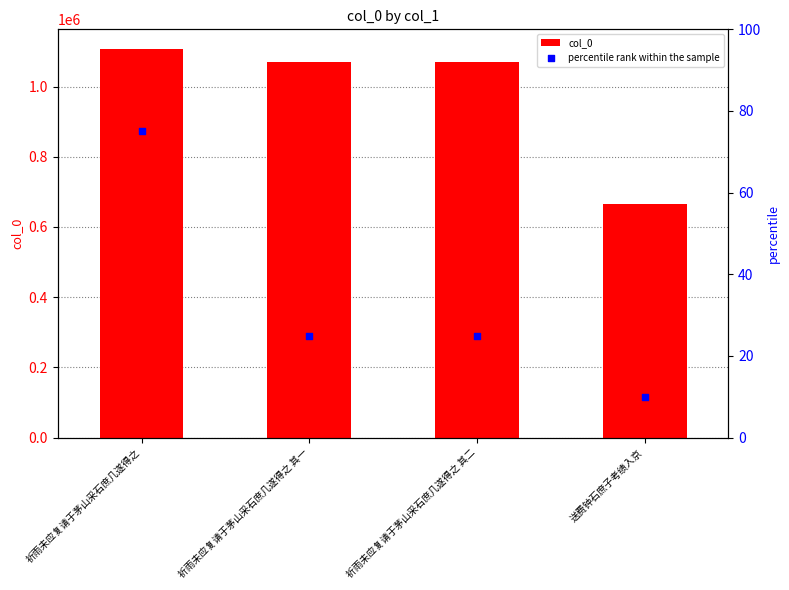

Which series has the largest Y range (max minus min)?

col_0